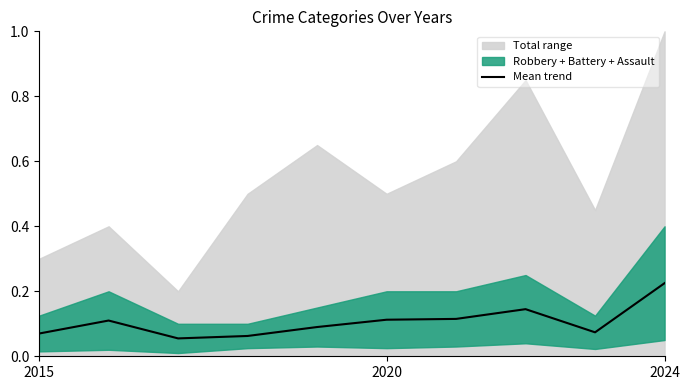

The value at 2020 is 0.1. True or false?

True